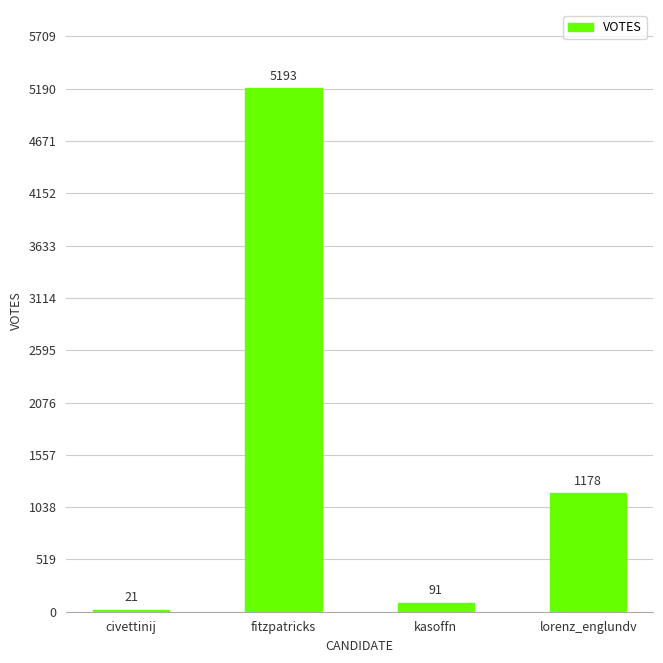

What is the maximum value shown in the chart?

5193